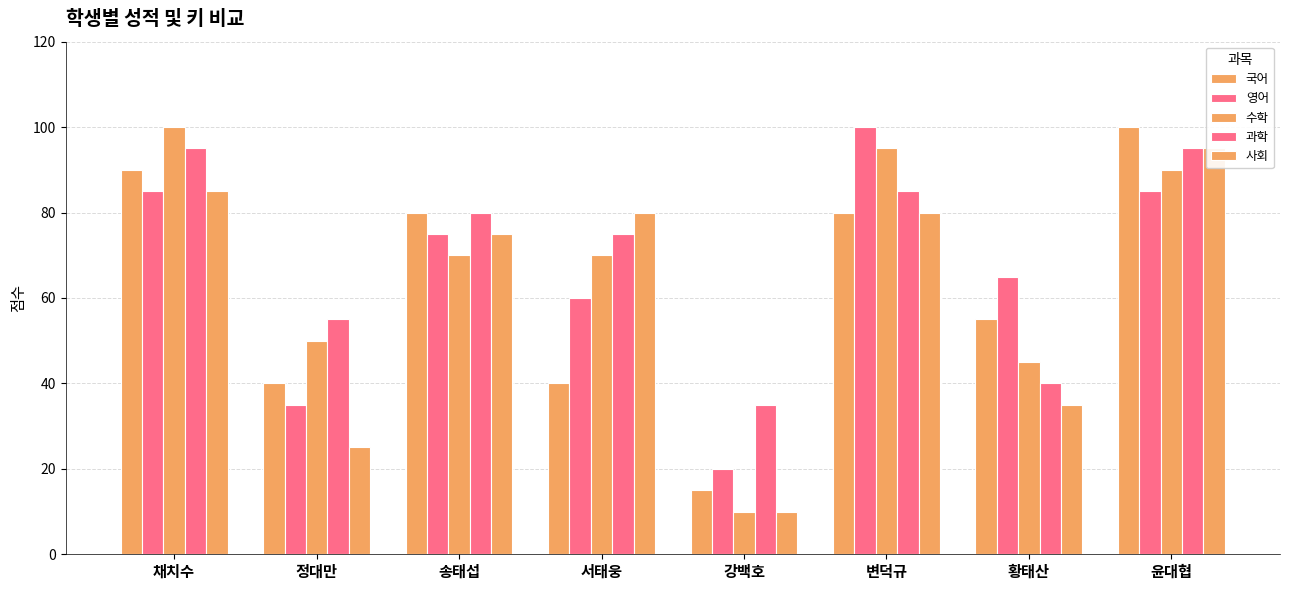

Rank the series by their maximum value, from highest to lowest.

국어, 영어, 수학, 과학, 사회